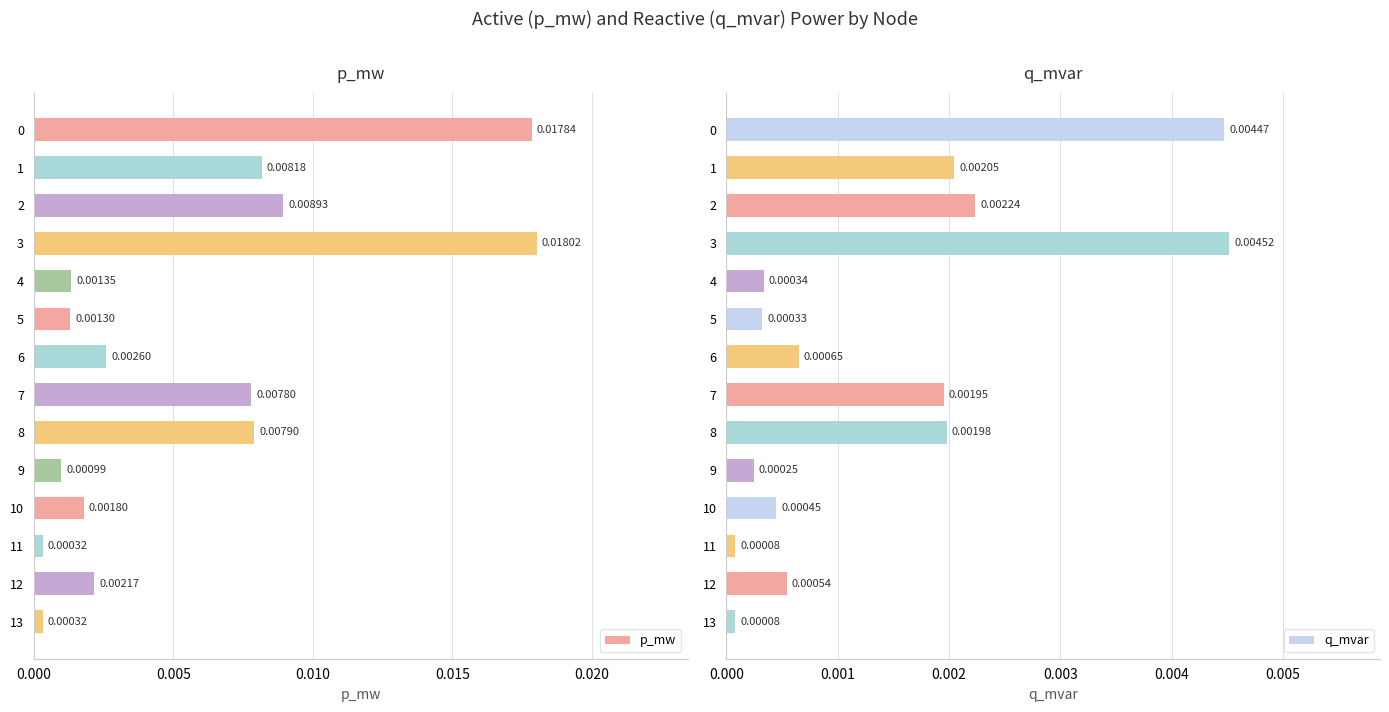

Between 0 and 5, which series saw the biggest shift?

p_mw